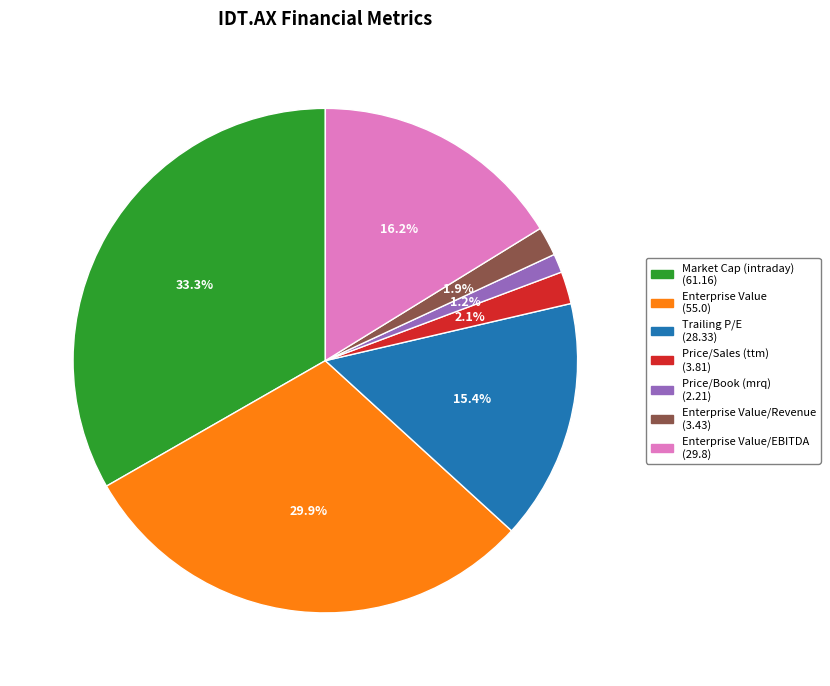

Does any single category account for the majority?

No